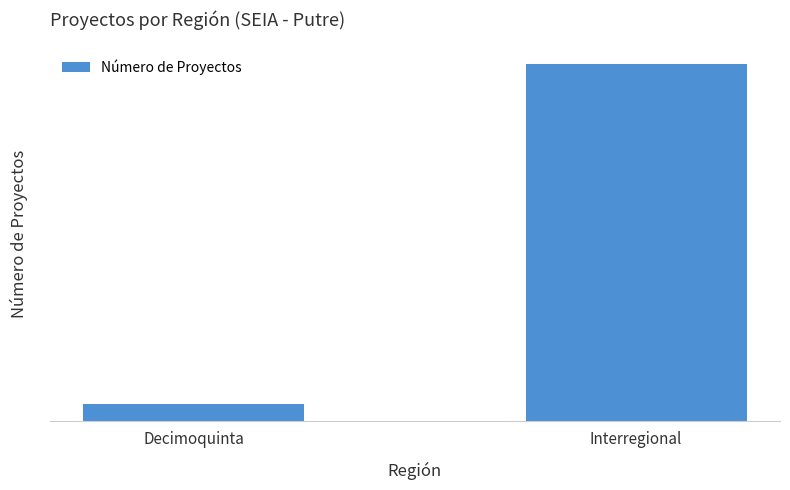

Reading right to left, transcribe all the data shown in this chart.

87	40